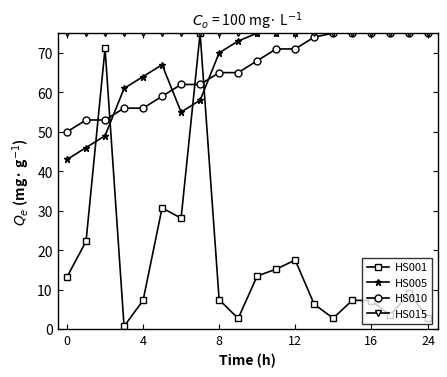

Which series has the widest spread of values?

HS001